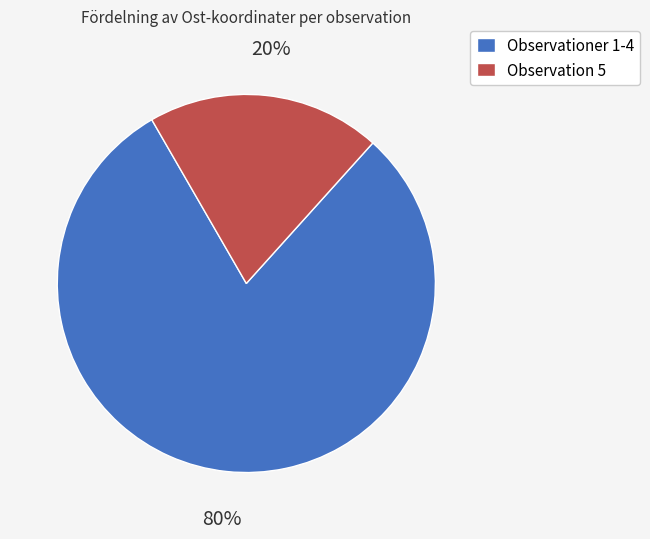

Is there any slice that represents more than half of the pie?

Yes